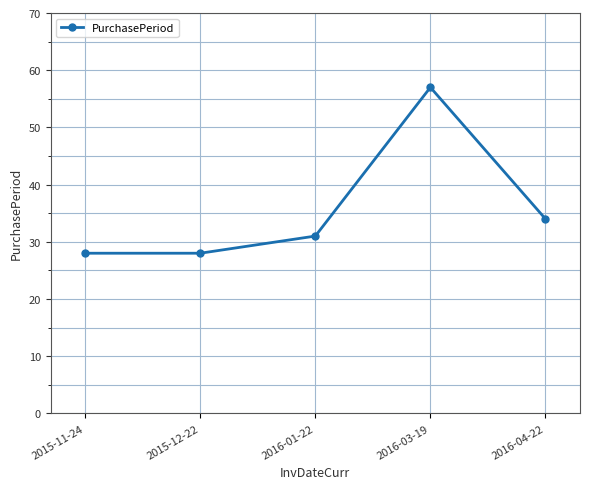

Reading left to right, what are all the values shown in this chart?

2015-11-24=28	2015-12-22=28	2016-01-22=31	2016-03-19=57	2016-04-22=34